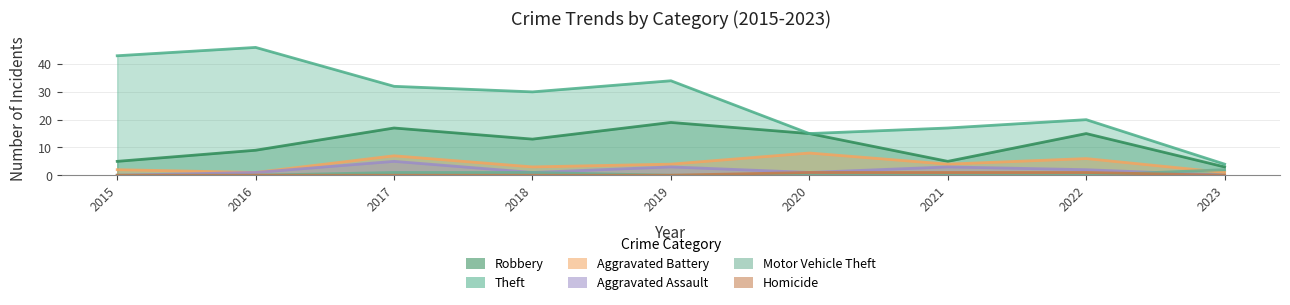

At how many categories does at least one series exceed 37?

2